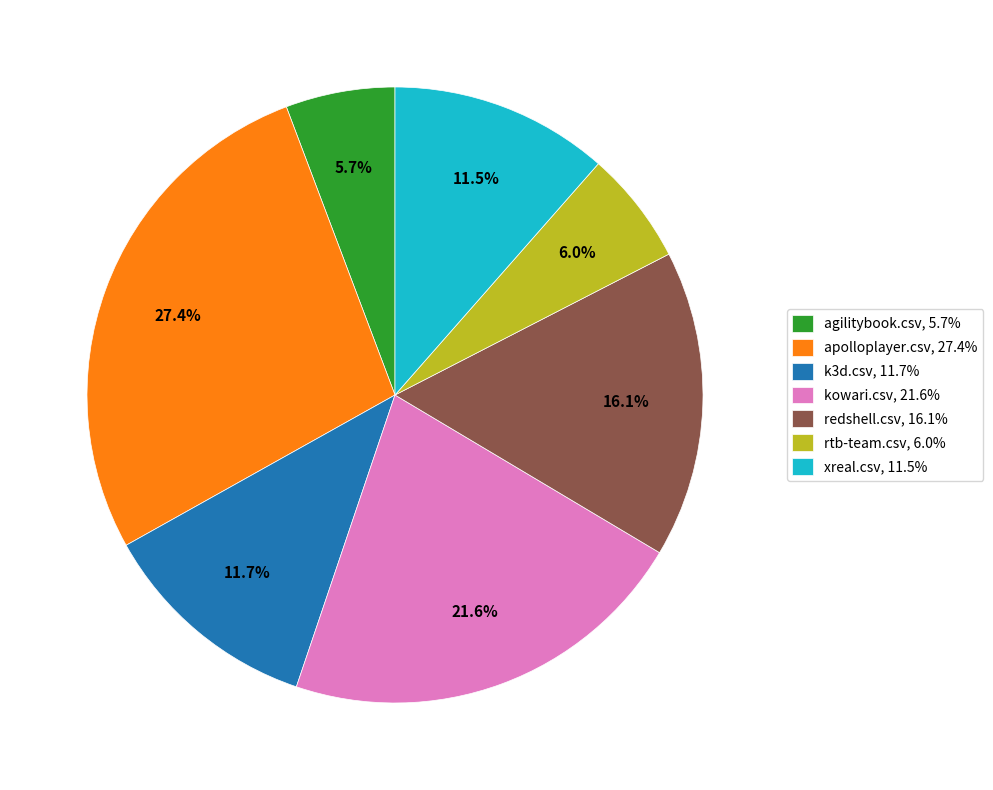

Combined, what portion of the pie is agilitybook.csv, 5.7% and xreal.csv, 11.5%?

17.2%